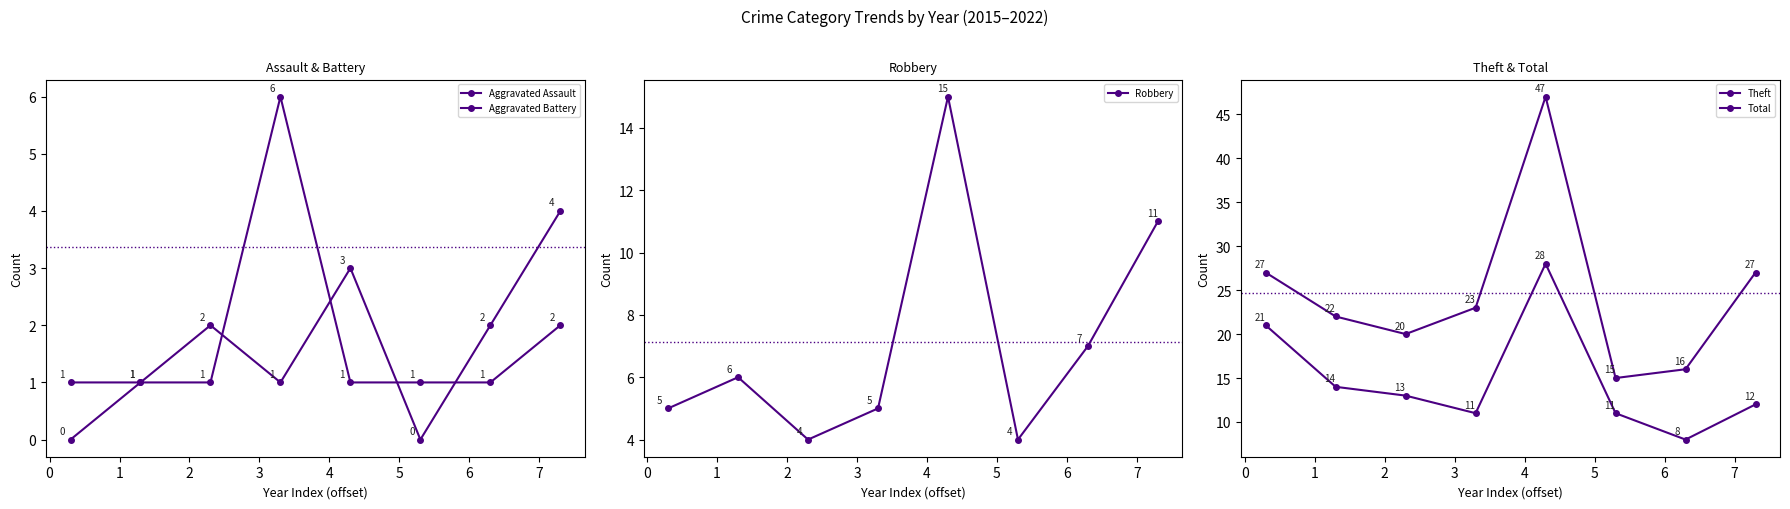

Reading left to right, transcribe all the data shown in this chart.

Aggravated Assault: 0	1	2	1	3	0	2	4
Aggravated Battery: 1	1	1	6	1	1	1	2
Robbery: 5	6	4	5	15	4	7	11
Theft: 21	14	13	11	28	11	8	12
Total: 27	22	20	23	47	15	16	27